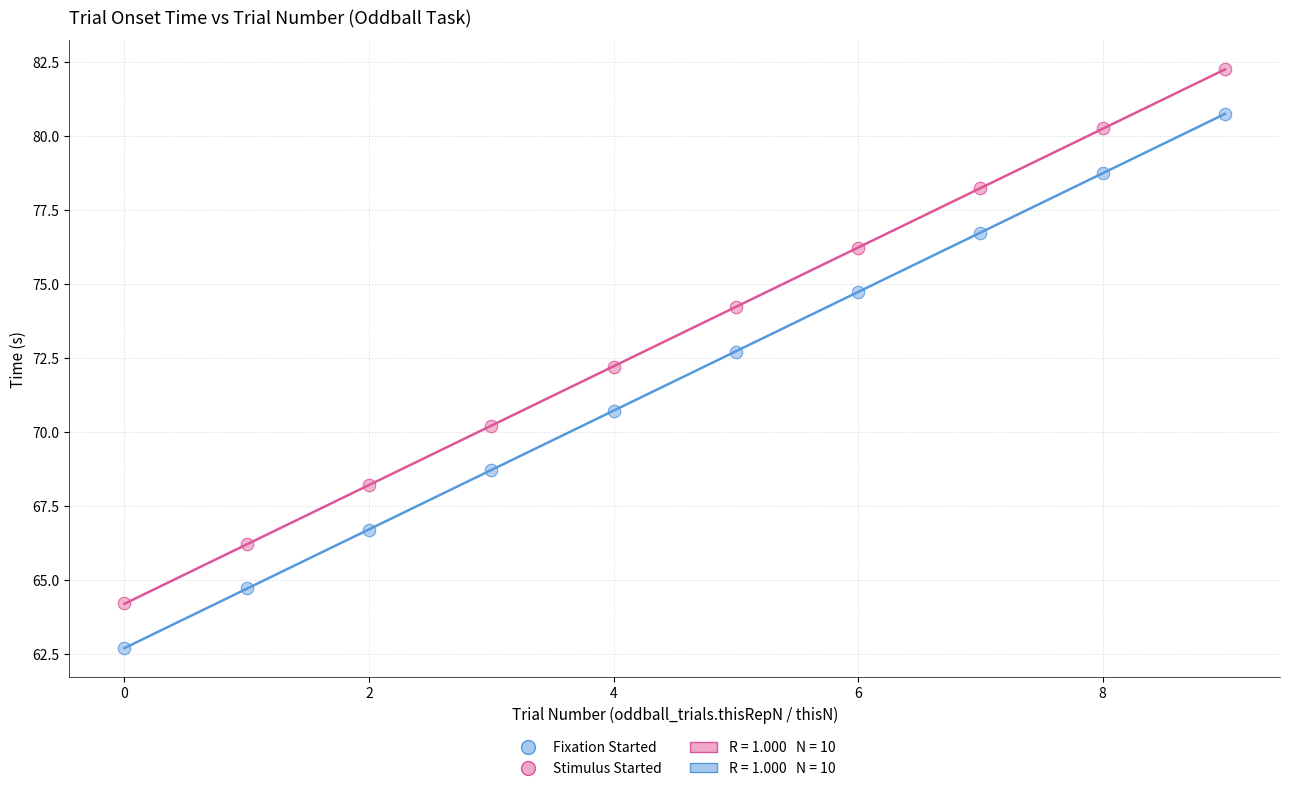

Across all data points, what is the range of Y values (max minus min)?

19.5